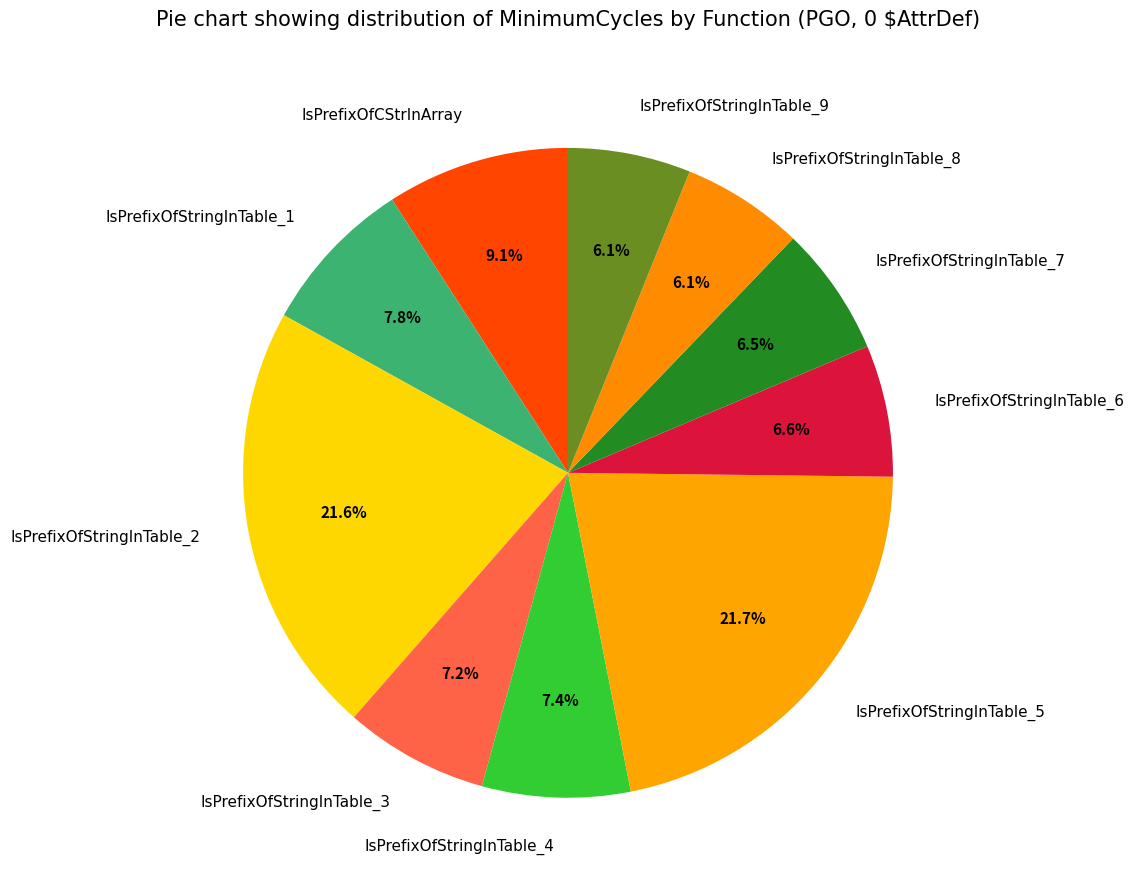

To the nearest percent, what percentage of the pie is IsPrefixOfStringInTable_6?

7%